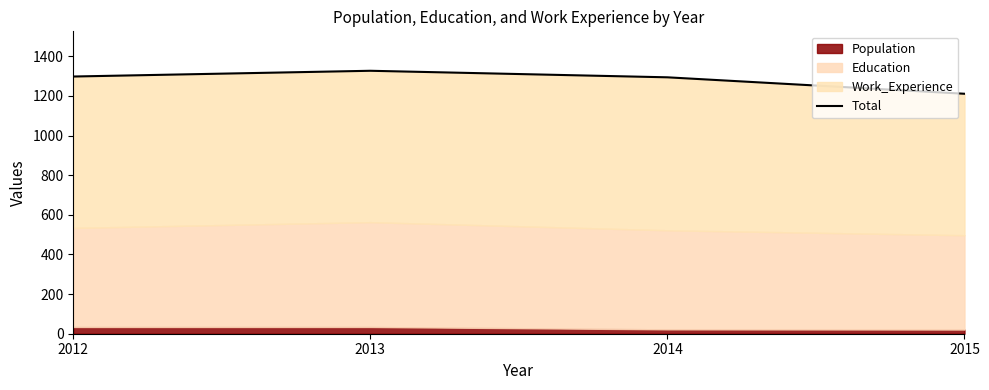

What is the sum of all values?

5130